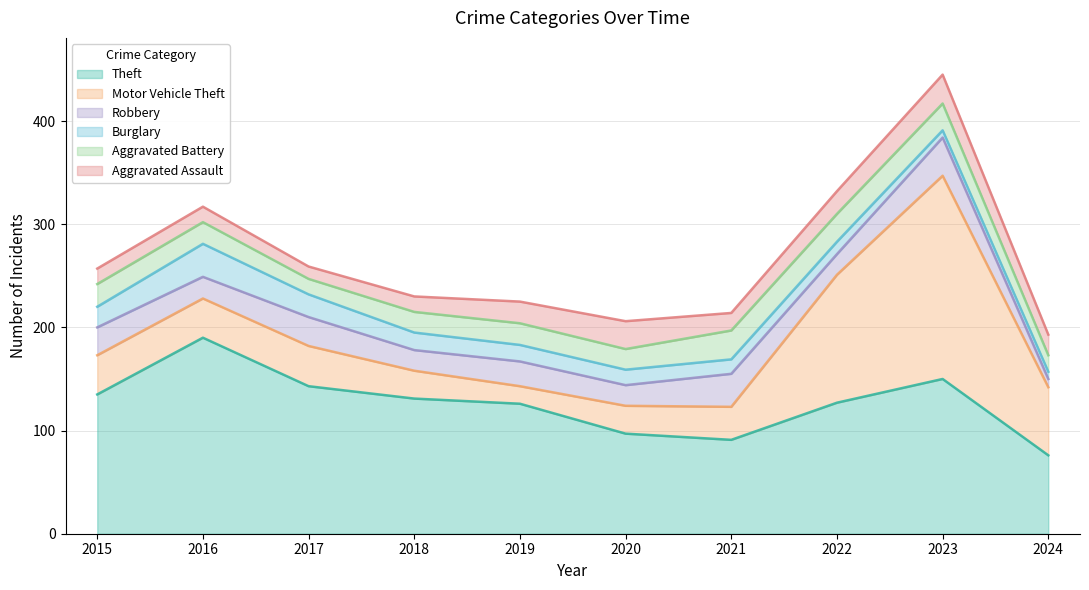

The value of Robbery at 2021 is 32. True or false?

True